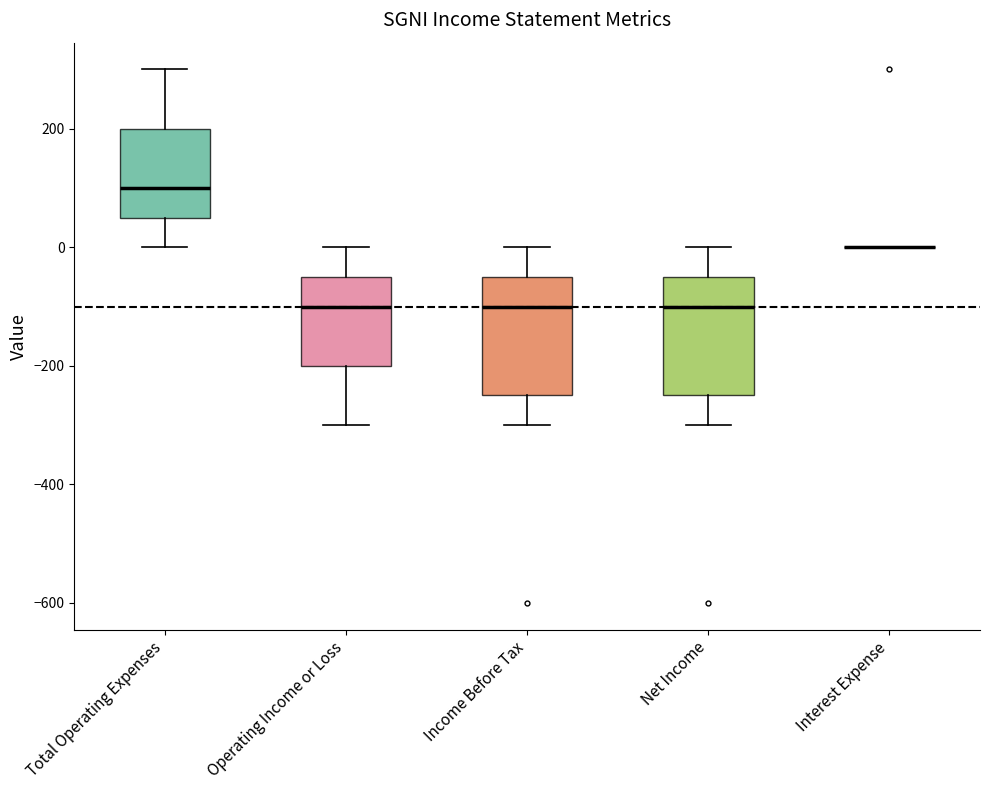

Reading left to right, read every box against the y-axis: the position of its median line, the range the box covers, and the ends of its whiskers. The values are not printed on the chart, so give them approximately, as read against the axis.

Total Operating Expenses: median 100, box 60 to 200, whiskers 0 to 300
Operating Income or Loss: median -100, box -200 to -40, whiskers -300 to 0
Income Before Tax: median -100, box -240 to -40, whiskers -300 to 0
Net Income: median -100, box -240 to -40, whiskers -300 to 0
Interest Expense: box collapsed to a line at 0, whiskers 0 to 0